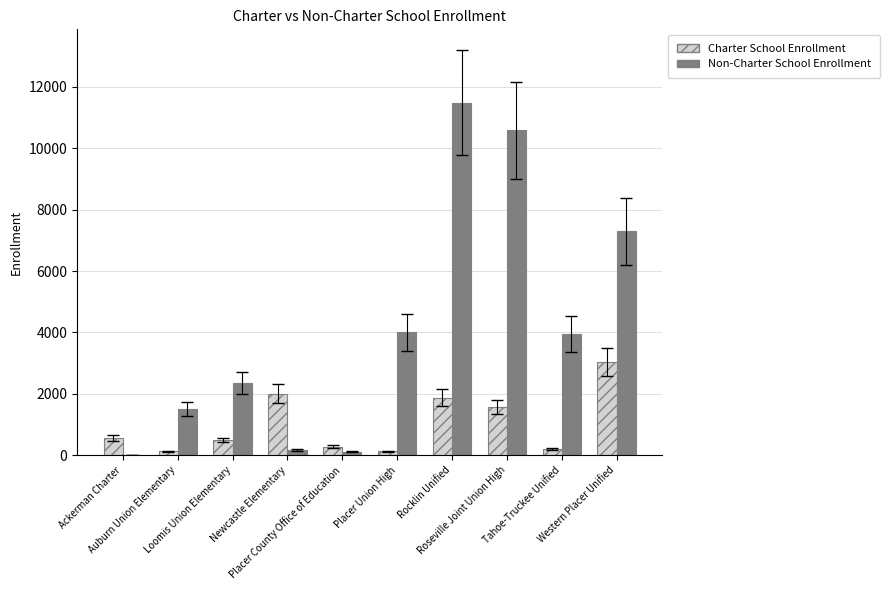

Which series has the largest total across all categories?

Non-Charter School Enrollment